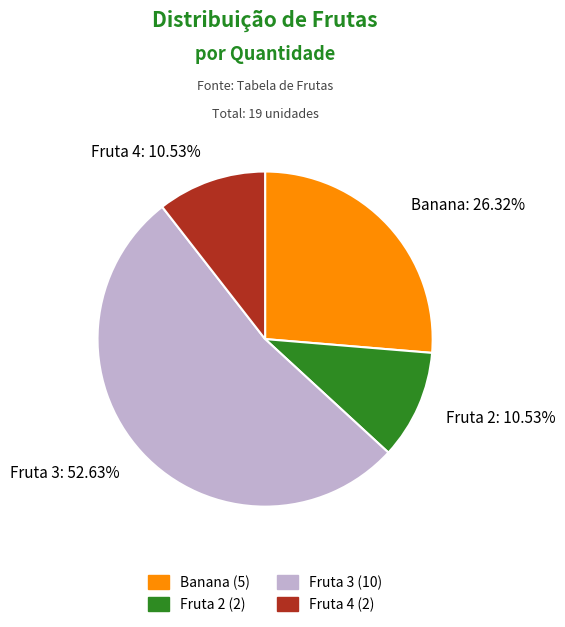

Between Fruta 3: 52.63% and Fruta 4: 10.53%, which is larger?

Fruta 3: 52.63%